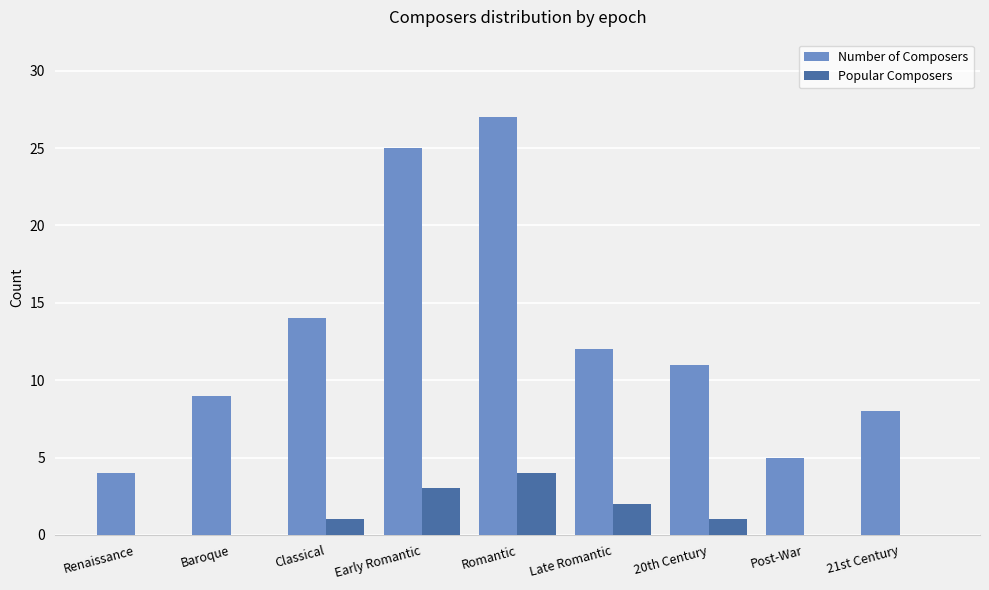

What is the sum of the Number of Composers values at Romantic and Baroque?

36